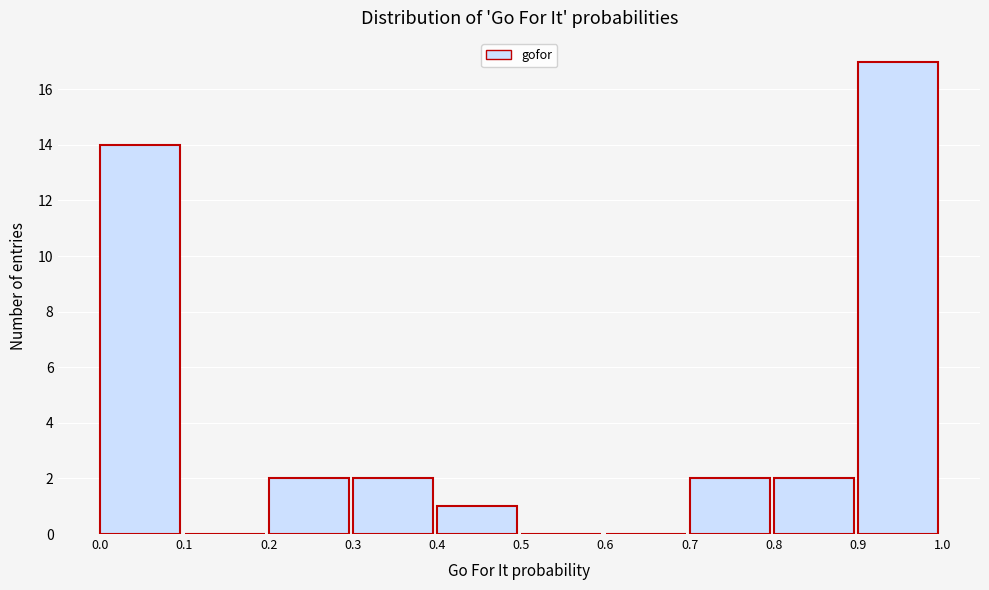

Reading left to right, list every bar in this chart as the range it spans on the x-axis followed by its height. The values are not printed on the chart, so give them approximately, as read against the axis.

0.0 to 0.1: 14
0.1 to 0.2: 0
0.2 to 0.3: 2
0.3 to 0.4: 2
0.4 to 0.5: 1
0.5 to 0.6: 0
0.6 to 0.7: 0
0.7 to 0.8: 2
0.8 to 0.9: 2
0.9 to 1.0: 17